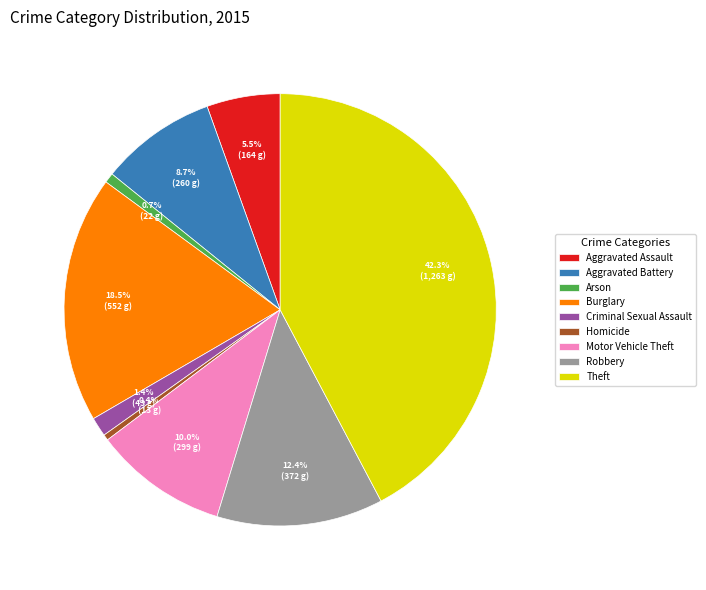

Is there any slice that represents more than half of the pie?

No